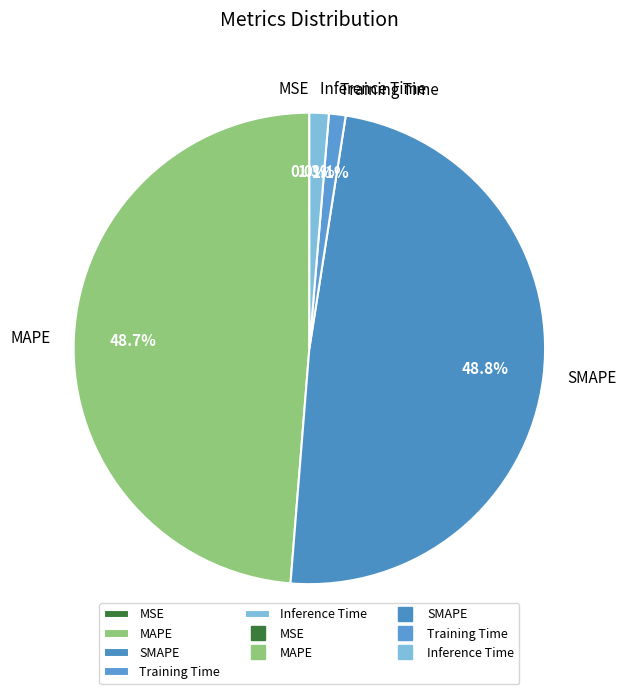

Between MAPE and Training Time, which is larger?

MAPE